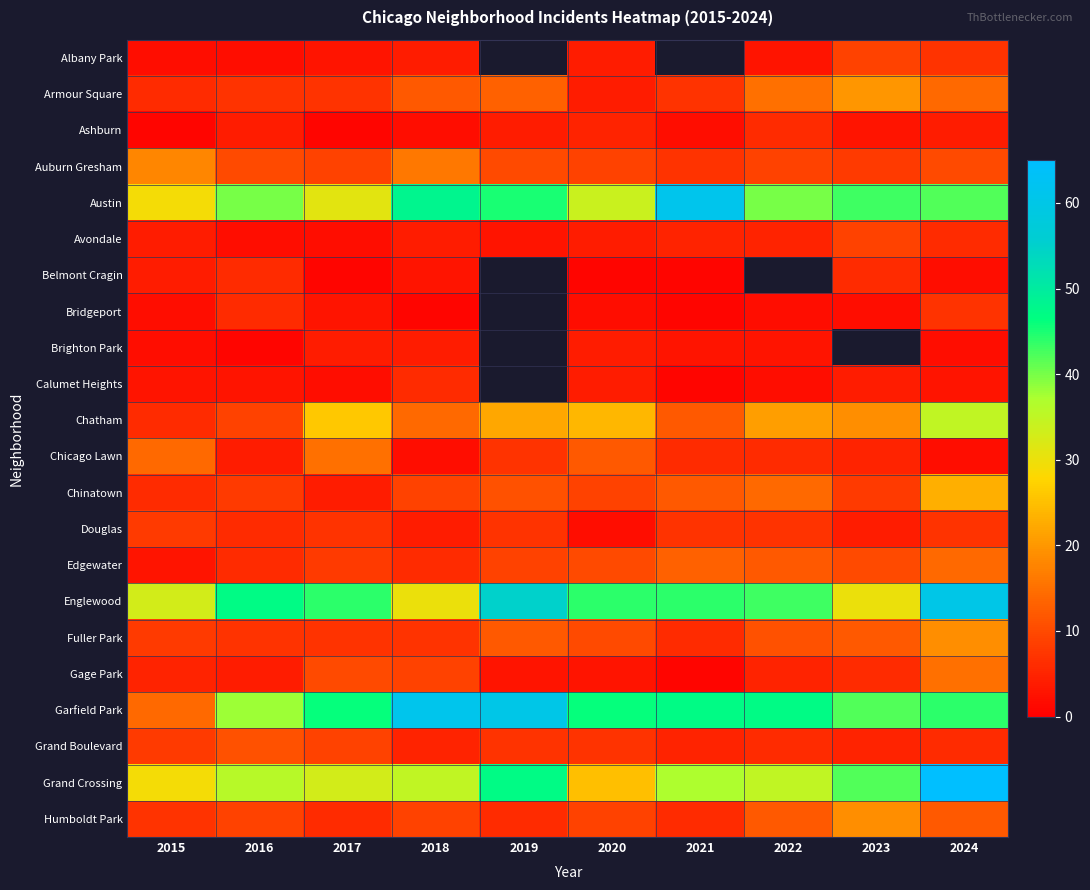

True or false: Edgewater has a value of 3.0 at 2015.

True